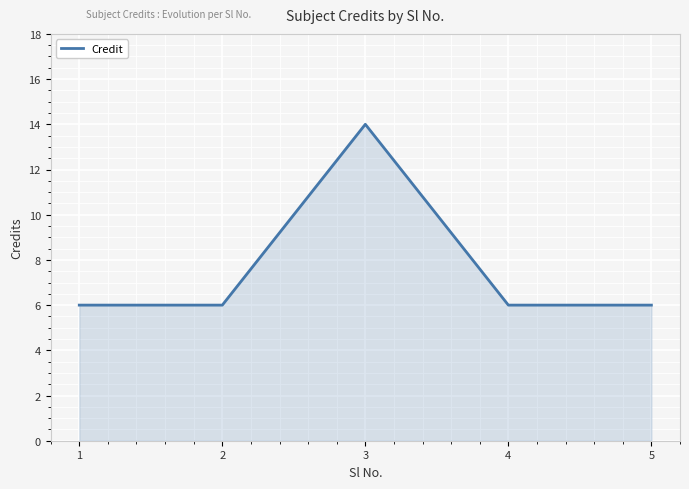

How many interior local peaks (higher than both neighbors) does the data have?

1